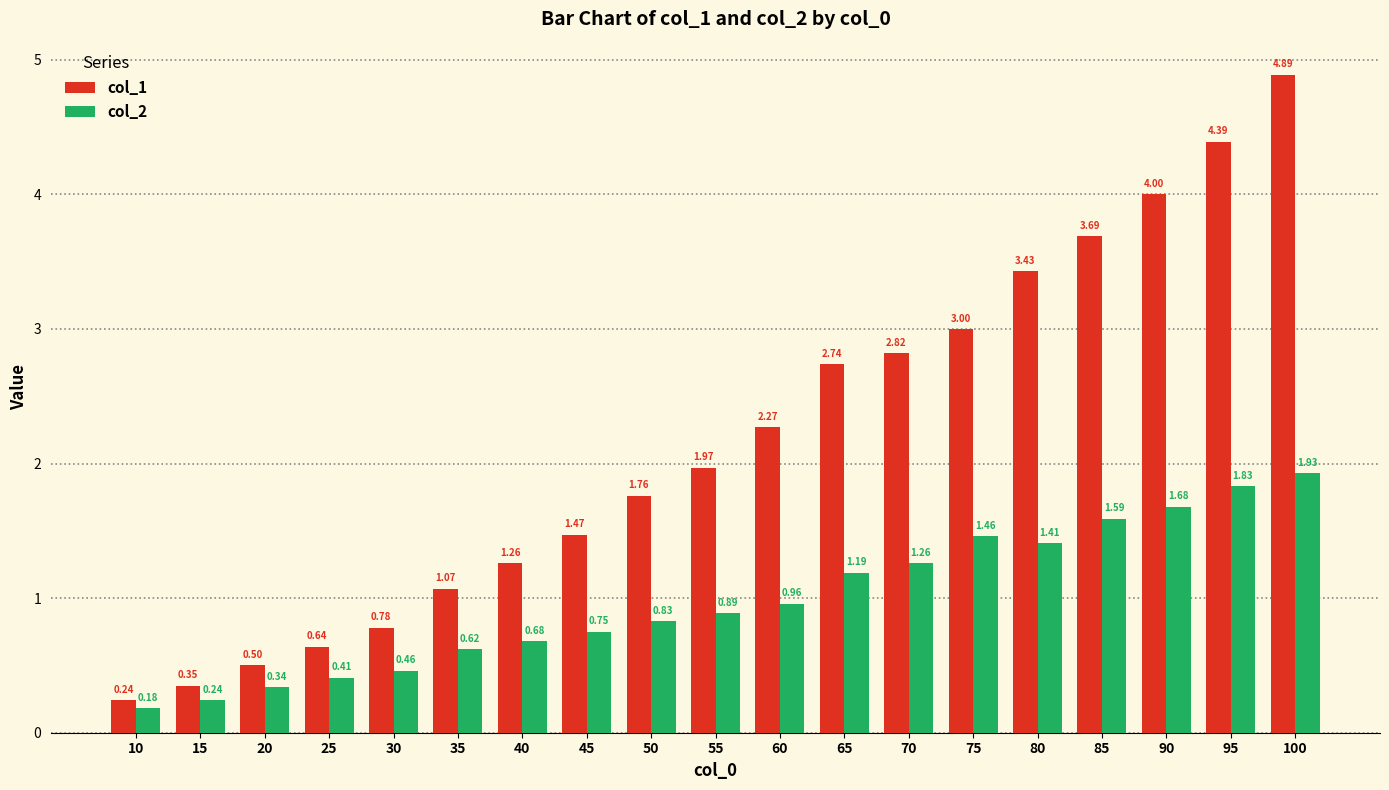

Which label corresponds to the largest value in the chart?

100